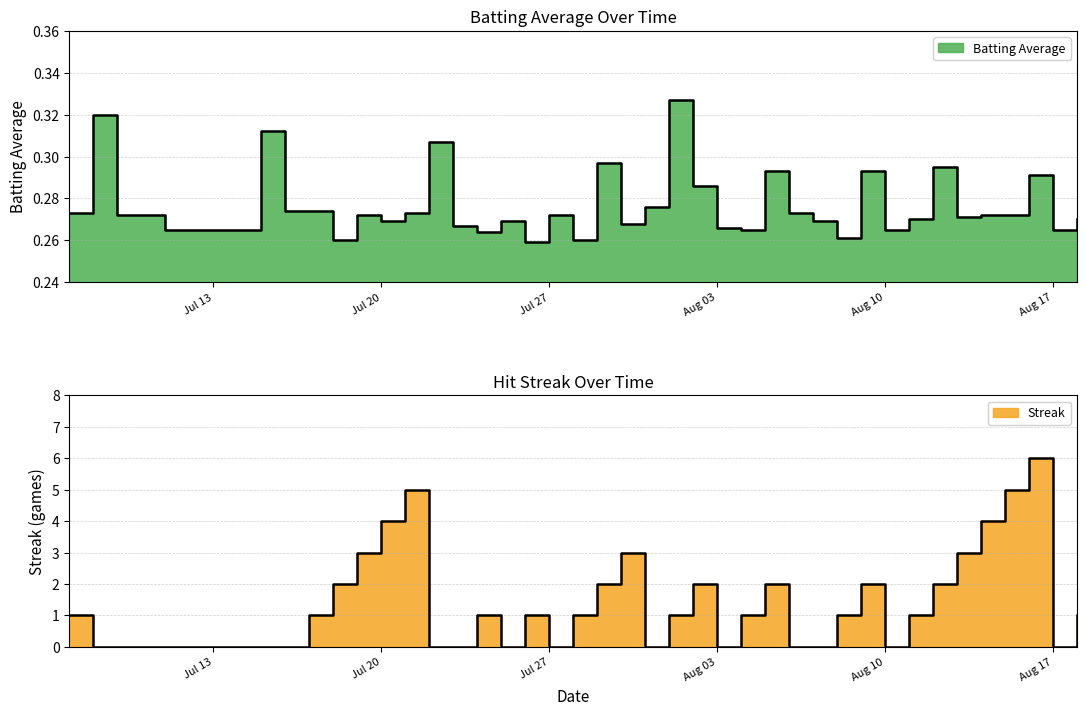

Is it true that Batting Average equals 0.4 at 2010-07-09?

False